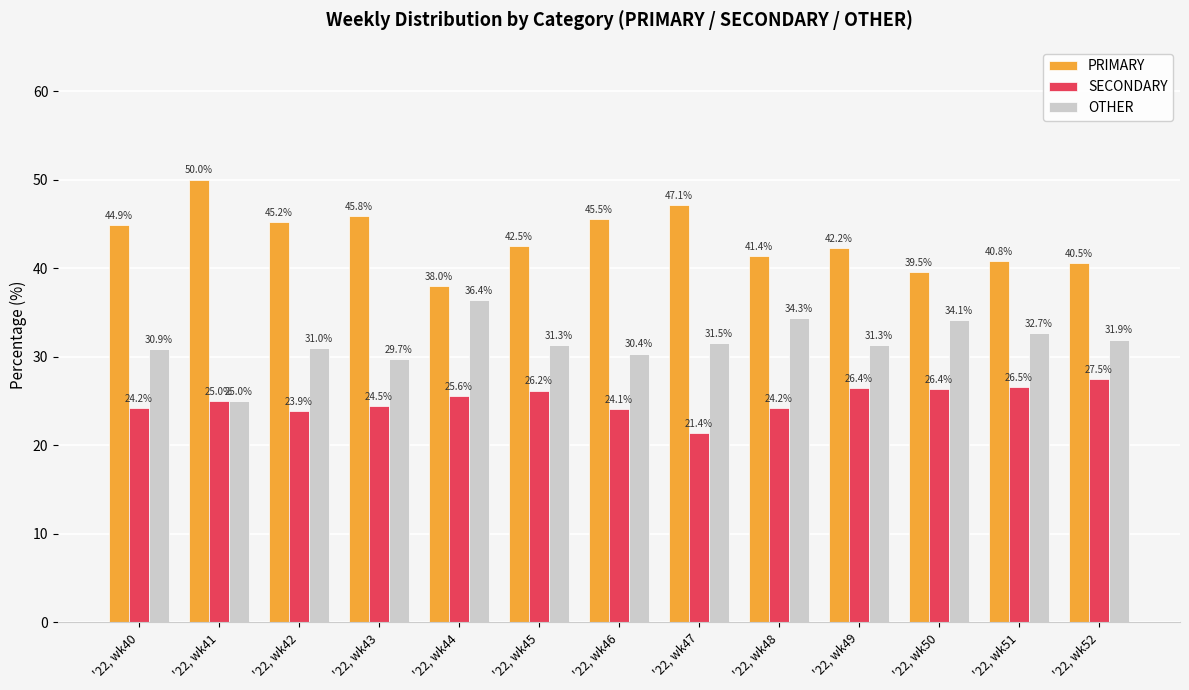

How many data points in PRIMARY are less than 42?

5